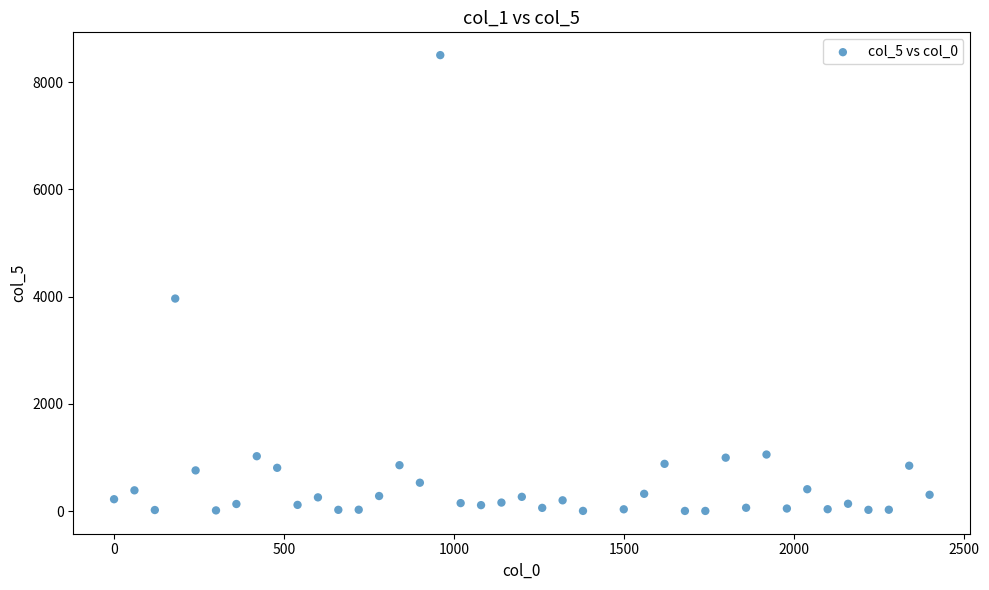

What is the range of X values (max minus min)?

2400.0